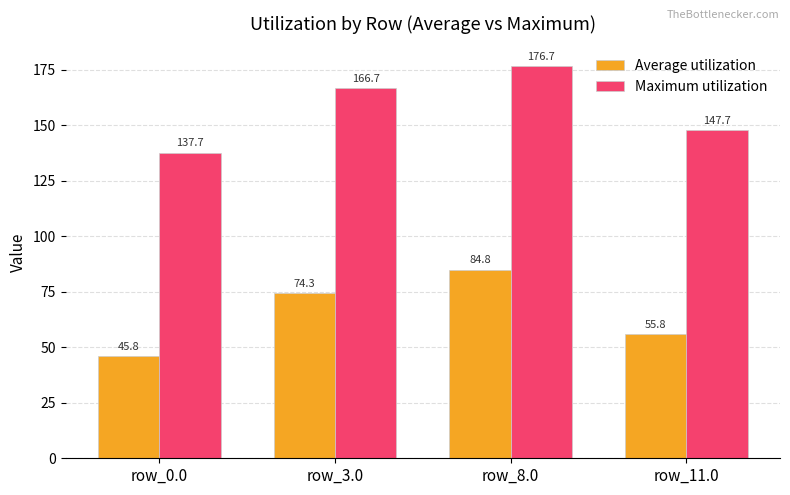

Reading left to right, what are all the values shown in this chart?

Average utilization: 45.8	74.3	84.8	55.8
Maximum utilization: 137.7	166.7	176.7	147.7